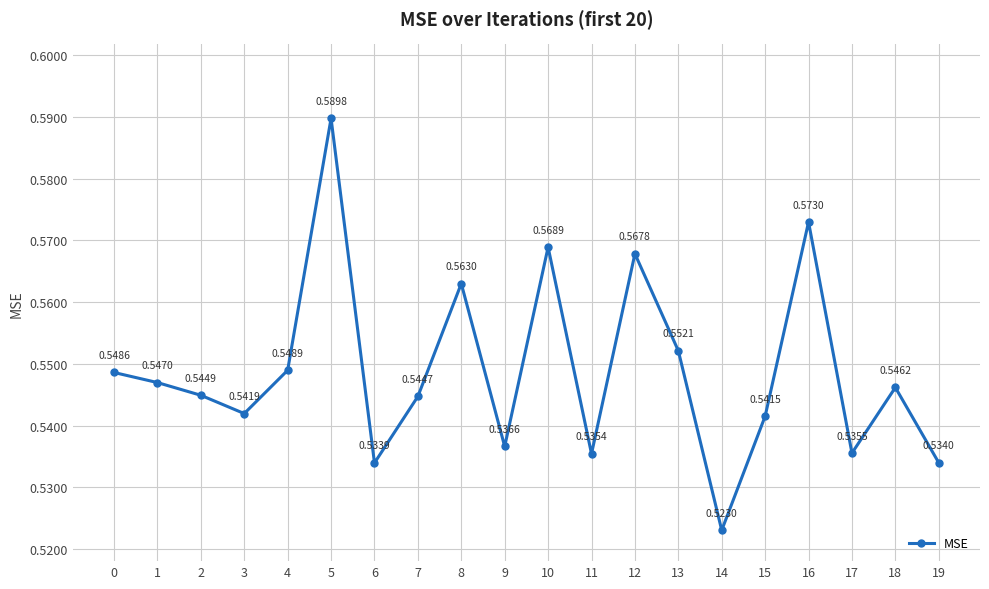

How many categories are shown in the chart?

20